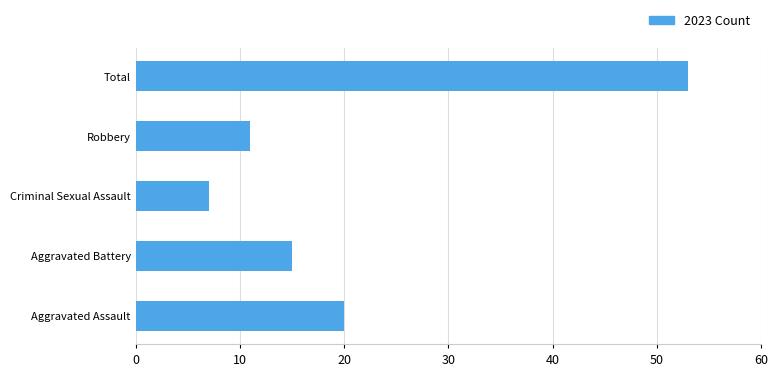

Which has a higher value, Aggravated Battery or Criminal Sexual Assault?

Aggravated Battery